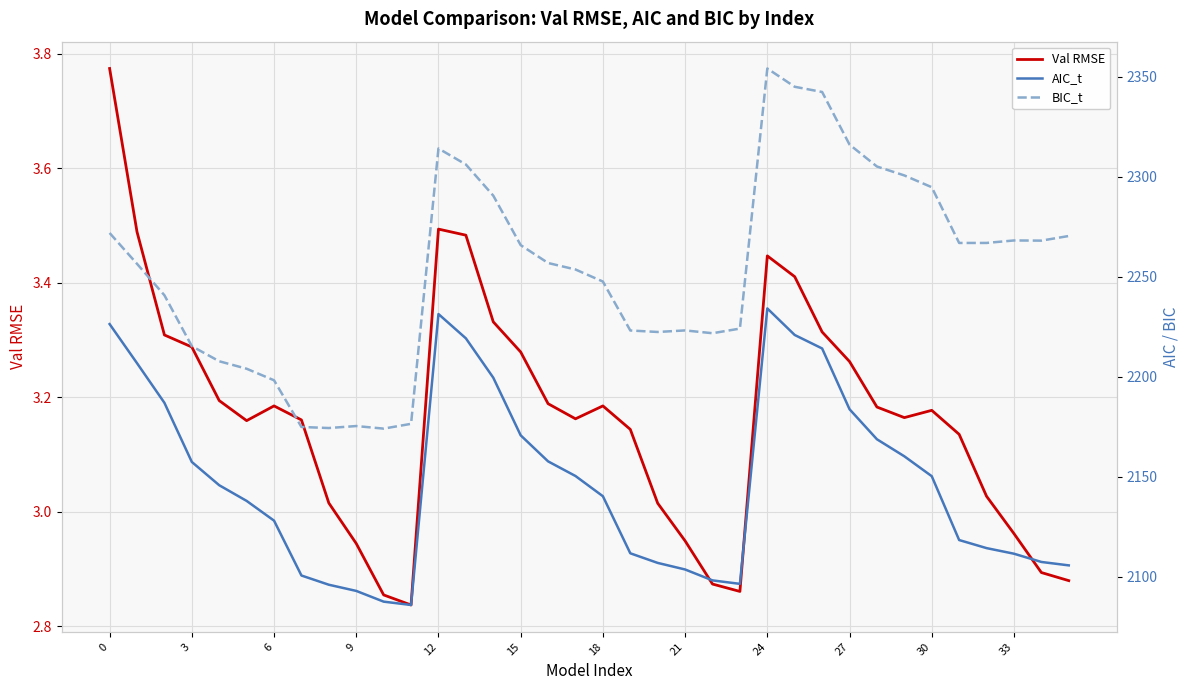

Is it true that BIC_t equals 2268.1 at 33?

True